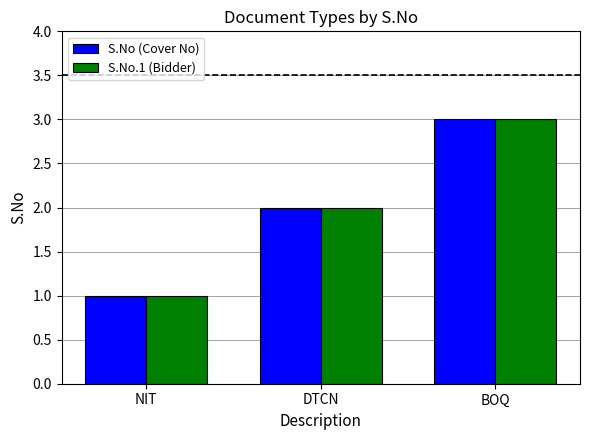

At which category is the sum across all series the highest?

BOQ